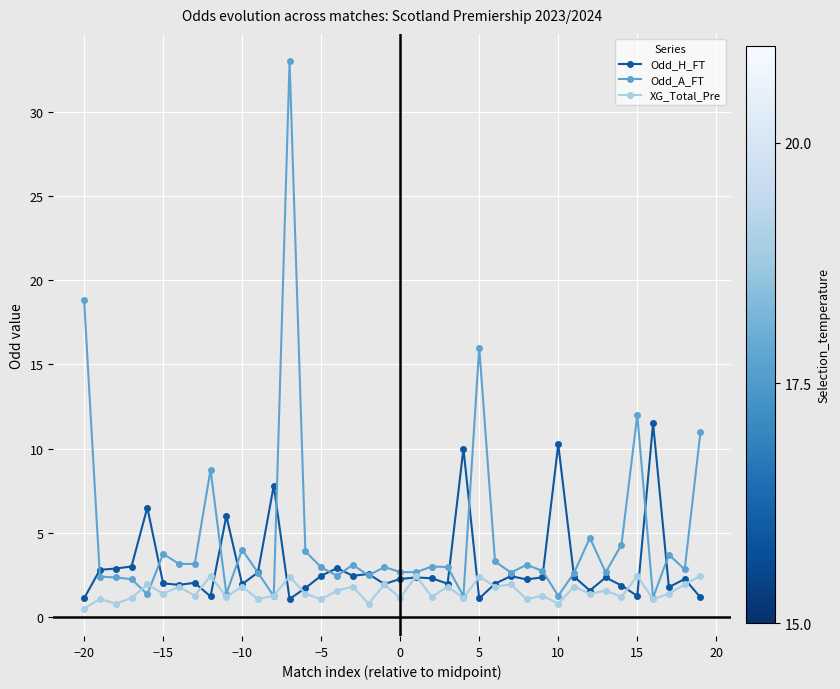

List the series in order of their peak value, lowest first.

XG_Total_Pre, Odd_H_FT, Odd_A_FT